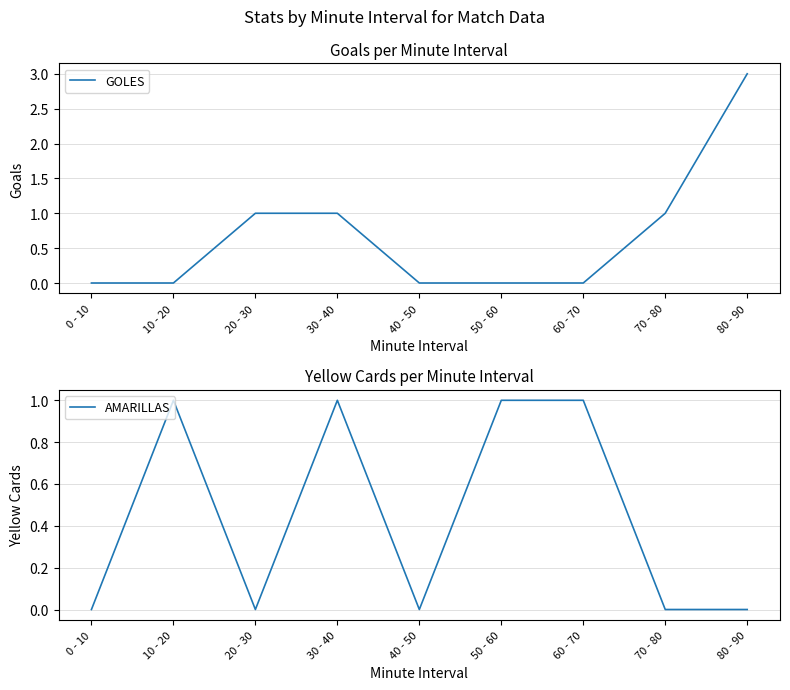

What is the difference between the highest and lowest values at 20 - 30?

1